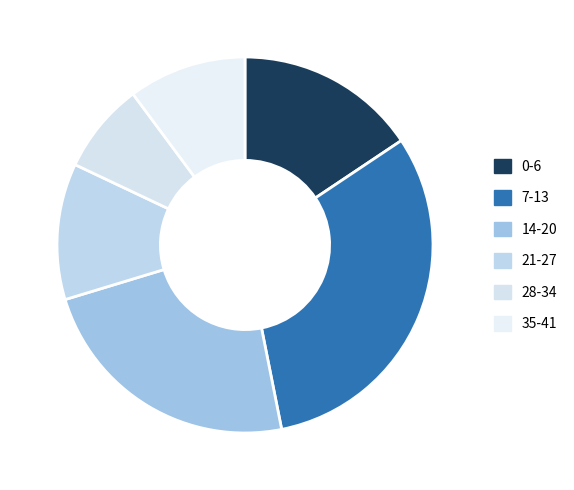

What is the smallest slice in the pie chart?

28-34